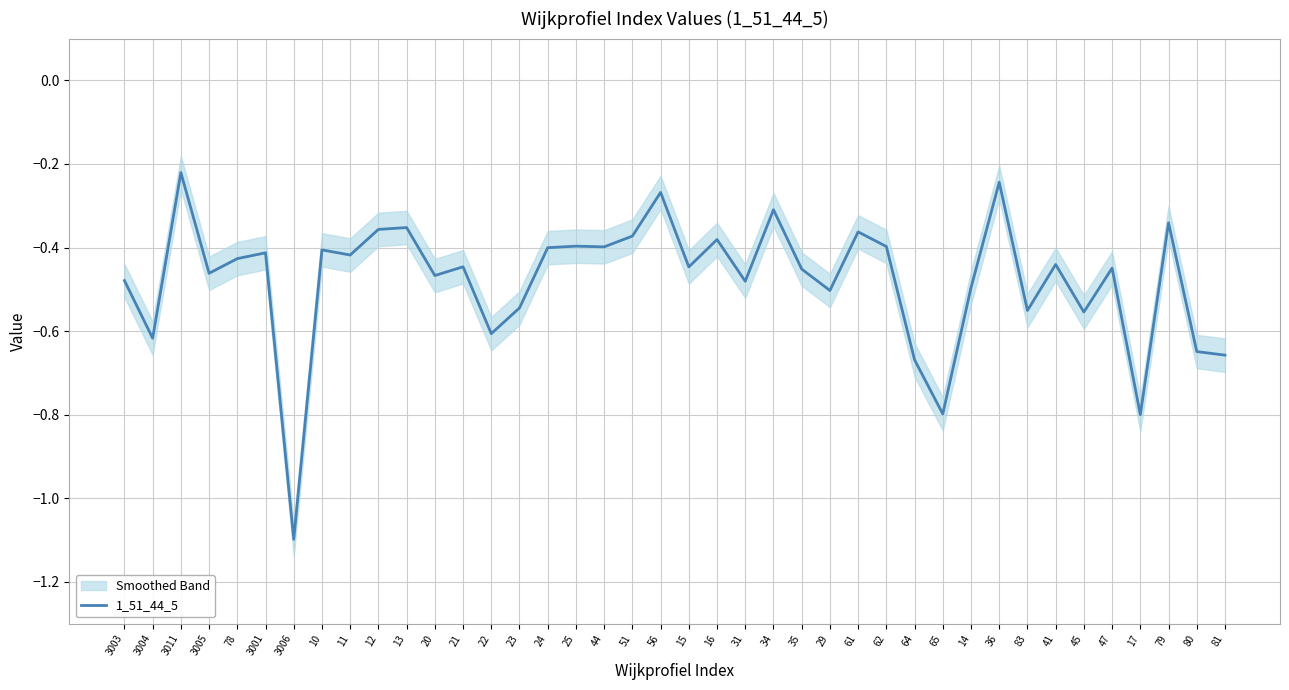

Rank the categories by value from highest to lowest.

3011, 36, 56, 34, 79, 13, 12, 61, 51, 16, 25, 62, 44, 24, 10, 3001, 11, 78, 41, 21, 15, 47, 35, 3005, 20, 3003, 31, 14, 29, 23, 83, 45, 22, 3004, 80, 81, 64, 65, 17, 3006